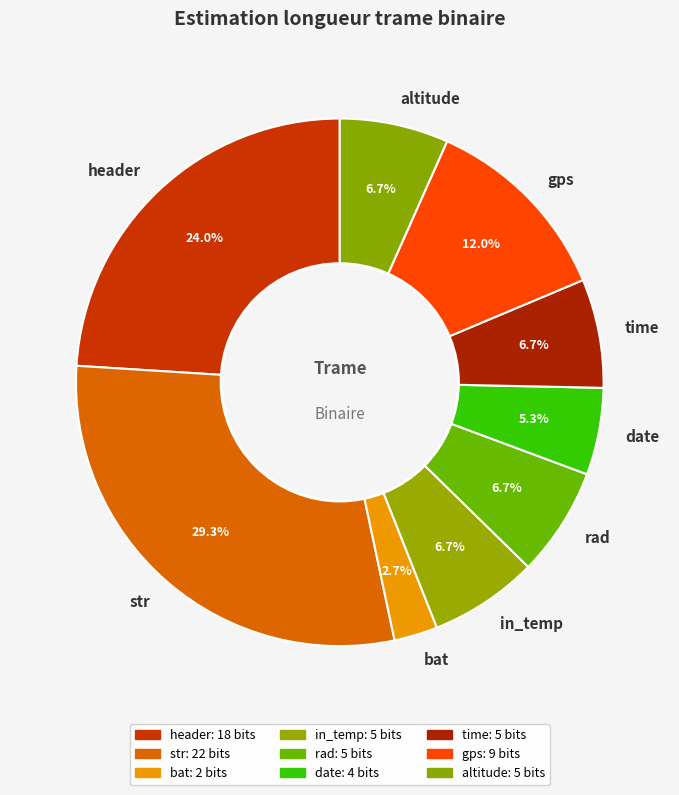

Is the sum of bat and gps greater than half?

No